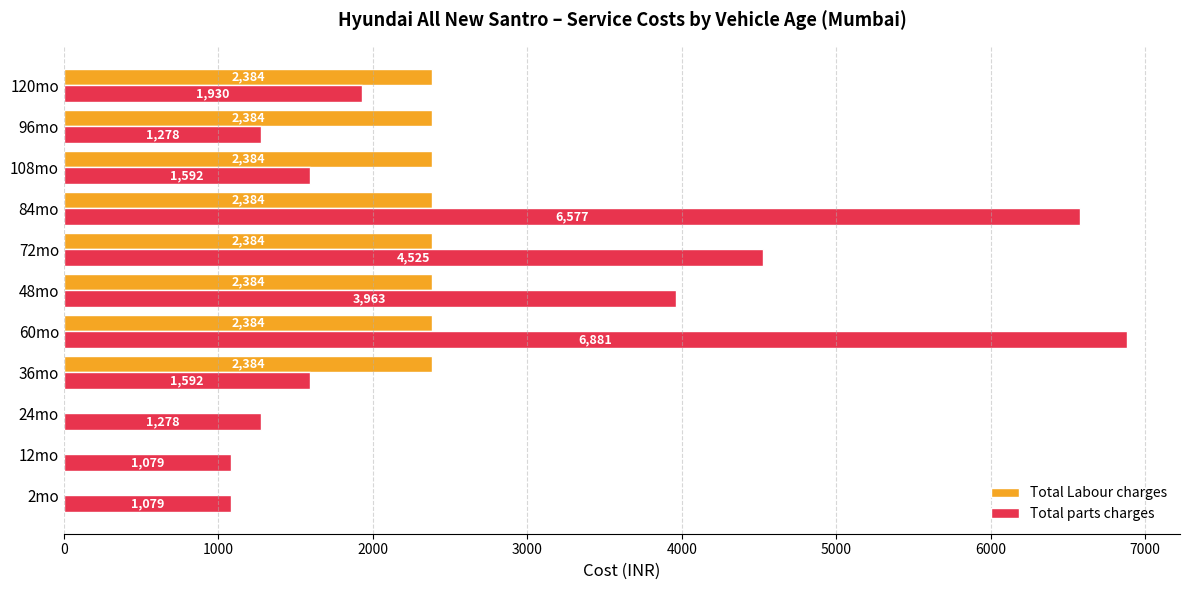

Which series has the largest range (max minus min)?

Total parts charges